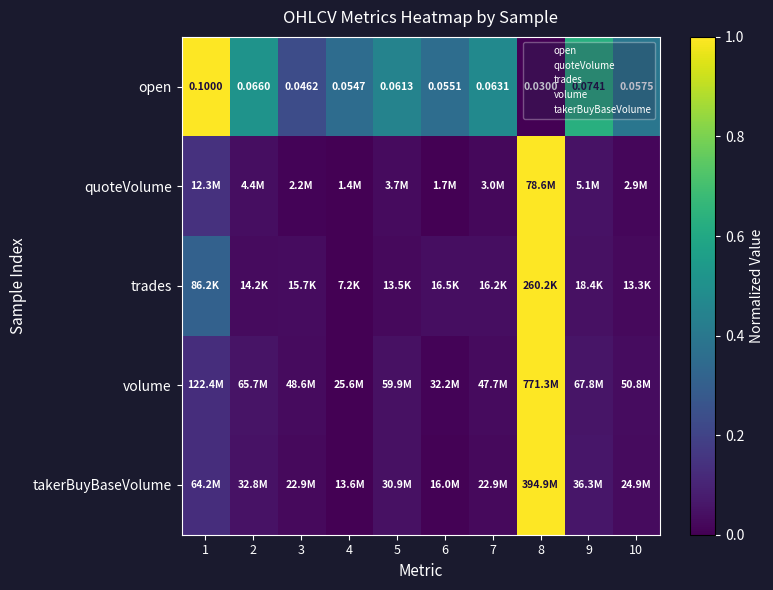

The value of trades at 10 is 0.0. True or false?

False